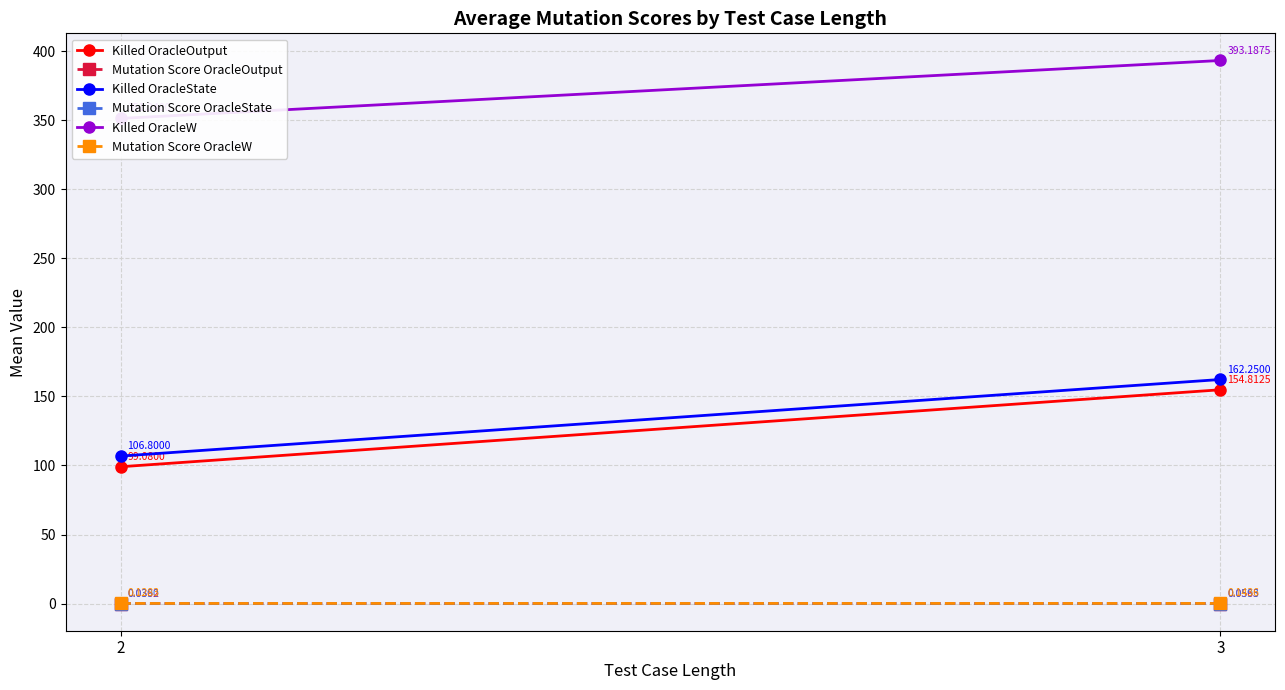

Count the number of data series in this chart.

6